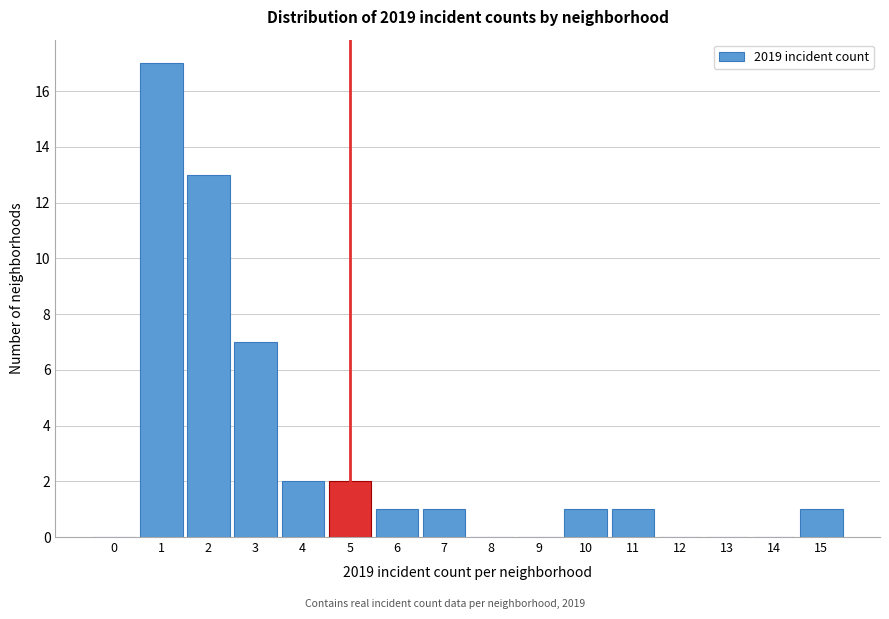

Reading right to left, list all the values displayed in this chart.

15=1	14=0	13=0	12=0	11=1	10=1	9=0	8=0	7=1	6=1	5=2	4=2	3=7	2=13	1=17	0=0